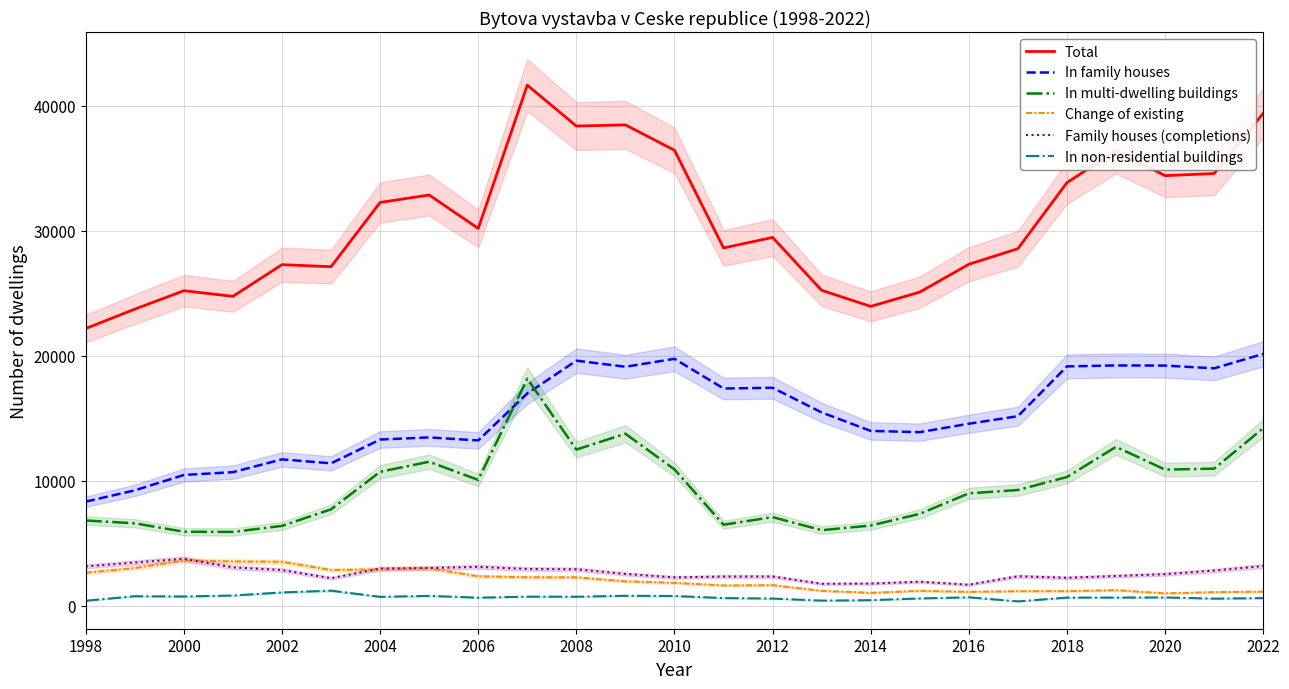

What is the difference between the maximum and minimum values in the In family houses series?

11815